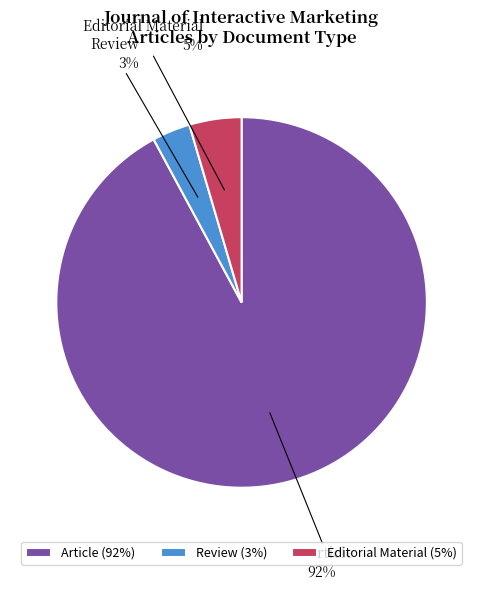

Between Article and Review, which is larger?

Article